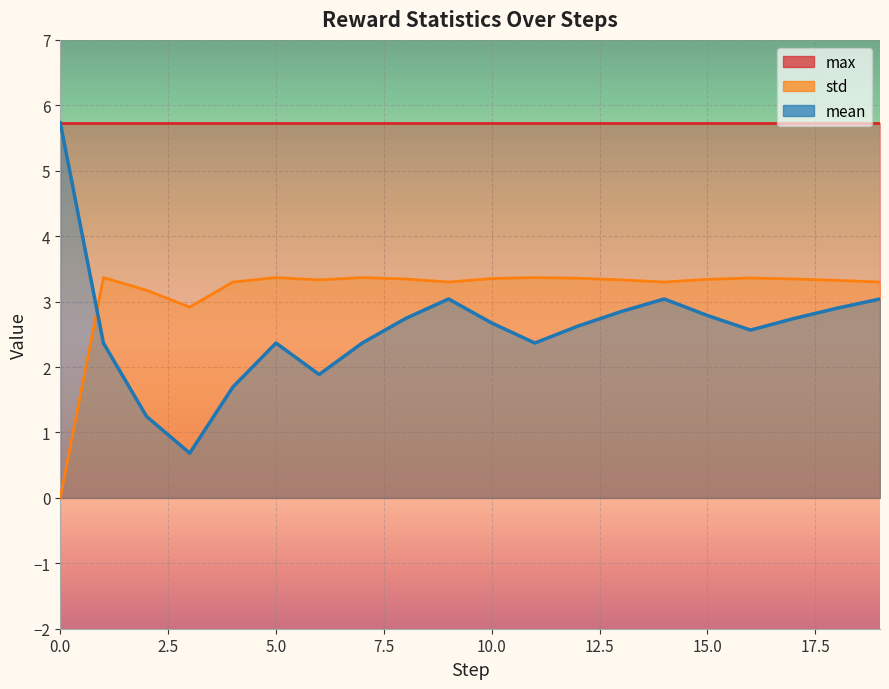

Rank the series by their average value, from lowest to highest.

mean, std, max